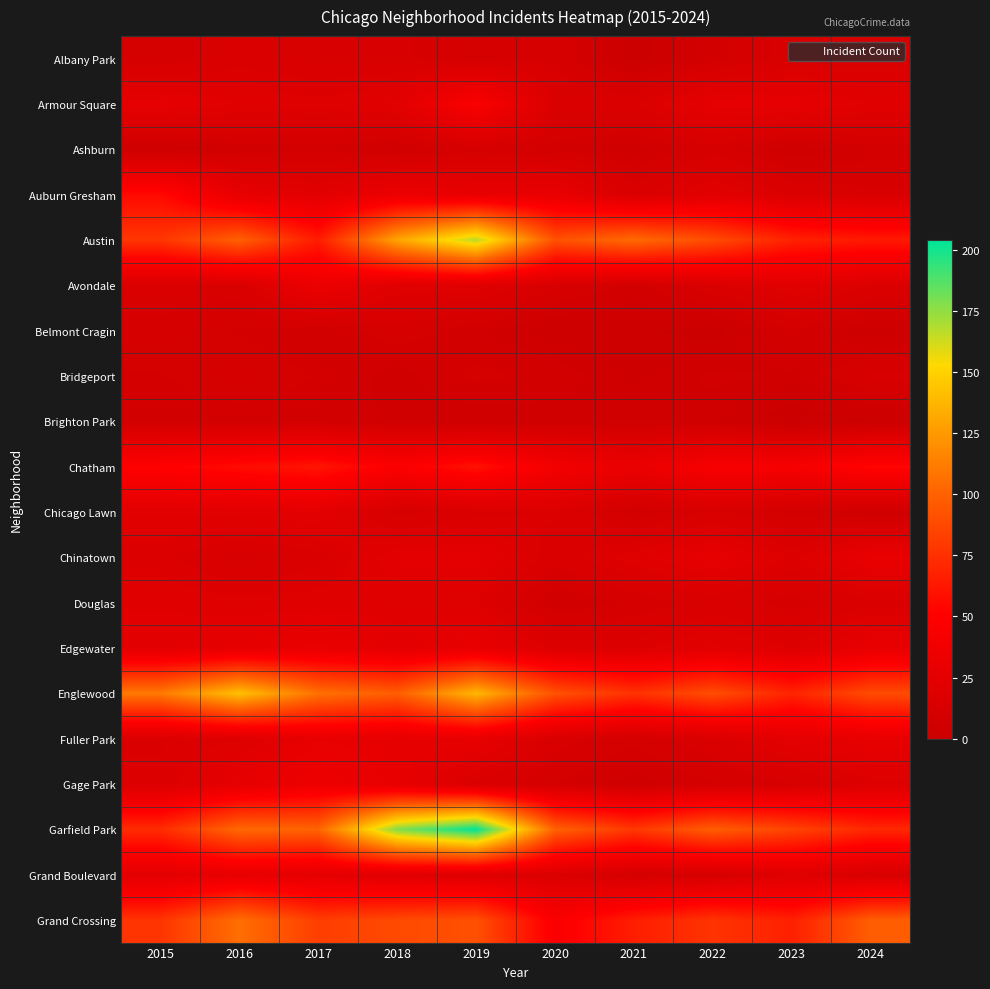

Which category has the highest value across all series?

2019